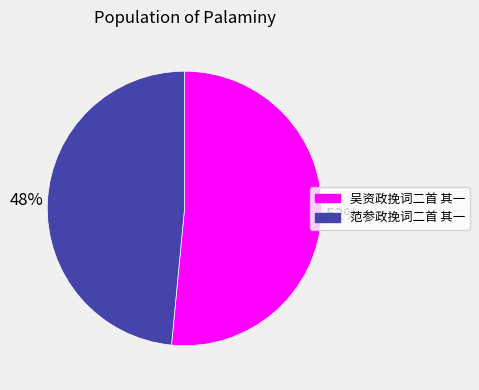

Do 范参政挽词二首 其一 and 吴资政挽词二首 其一 together represent more than half of the pie?

Yes